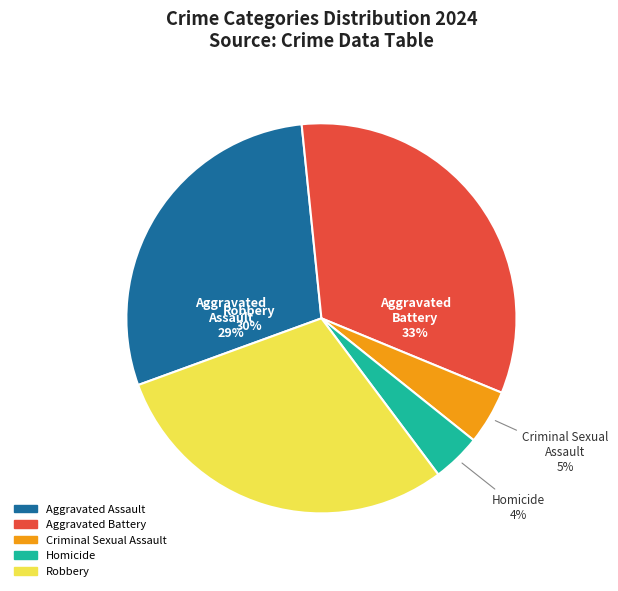

Which category has the smallest portion of the pie?

Homicide